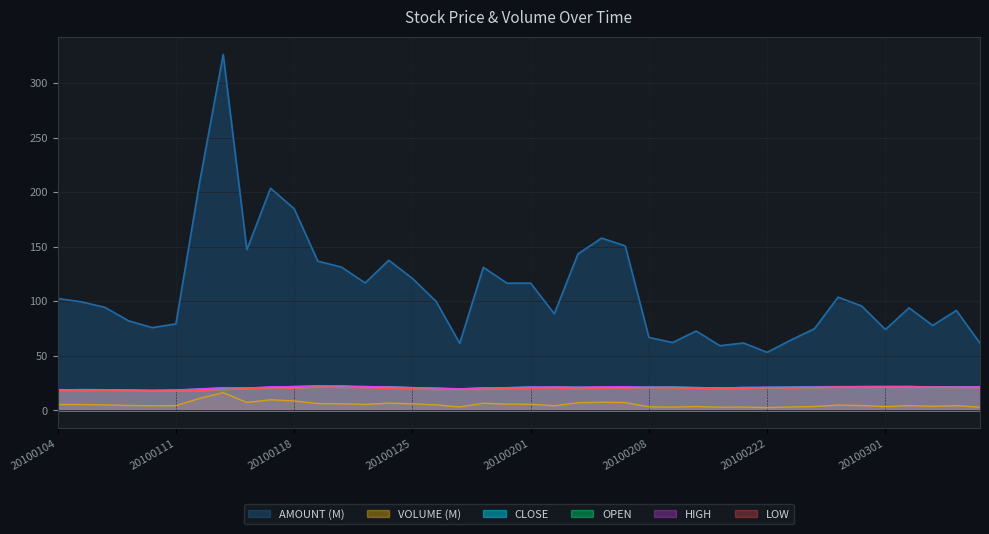

What is the sum of the LOW values at 20100223 and 20100104?

38.7